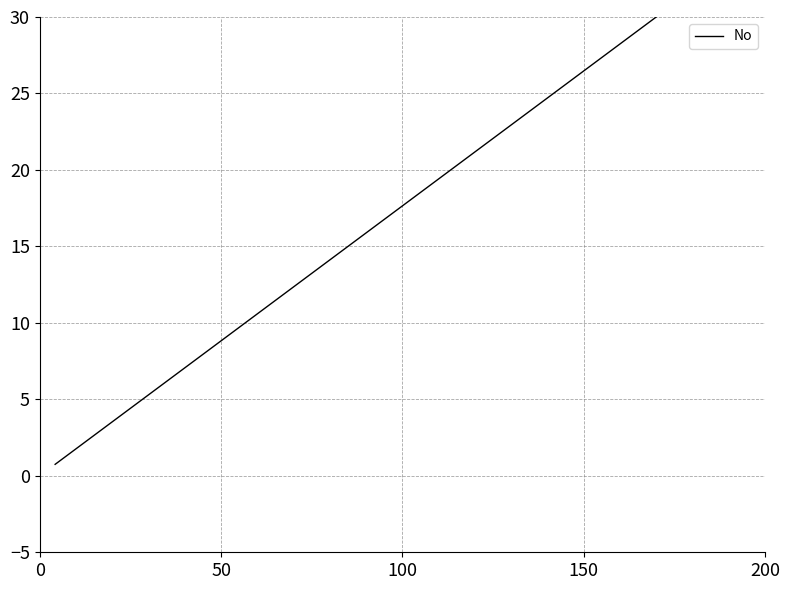

What is the smallest value displayed?

0.8